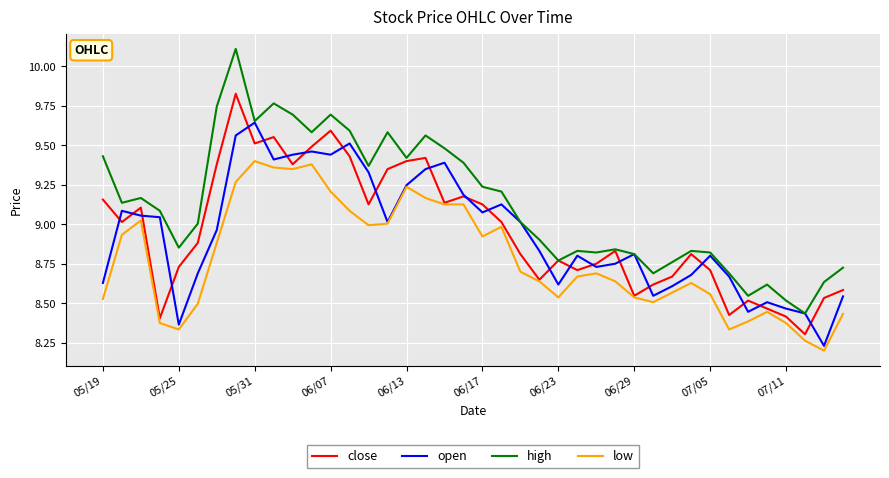

Which series has the largest range (max minus min)?

high